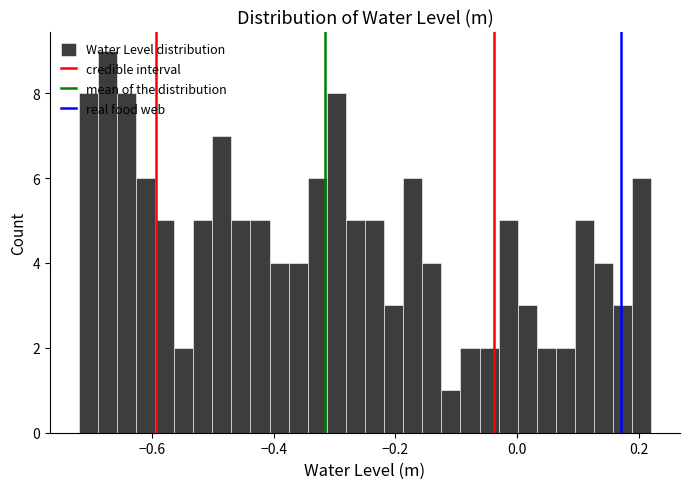

Read against the x-axis, roughly where is the centre of the tallest bar?

-0.68